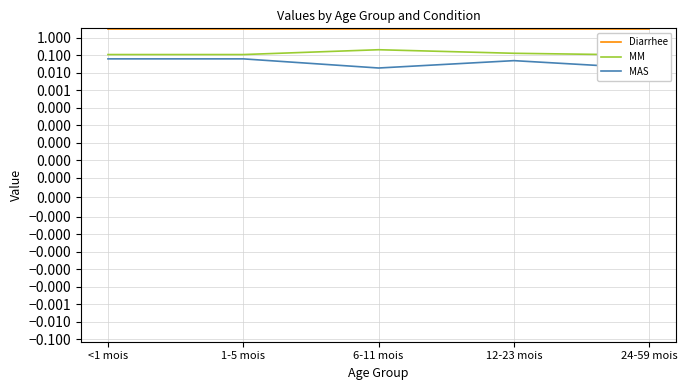

The value of Diarrhee at 6-11 mois is 0.7. True or false?

False